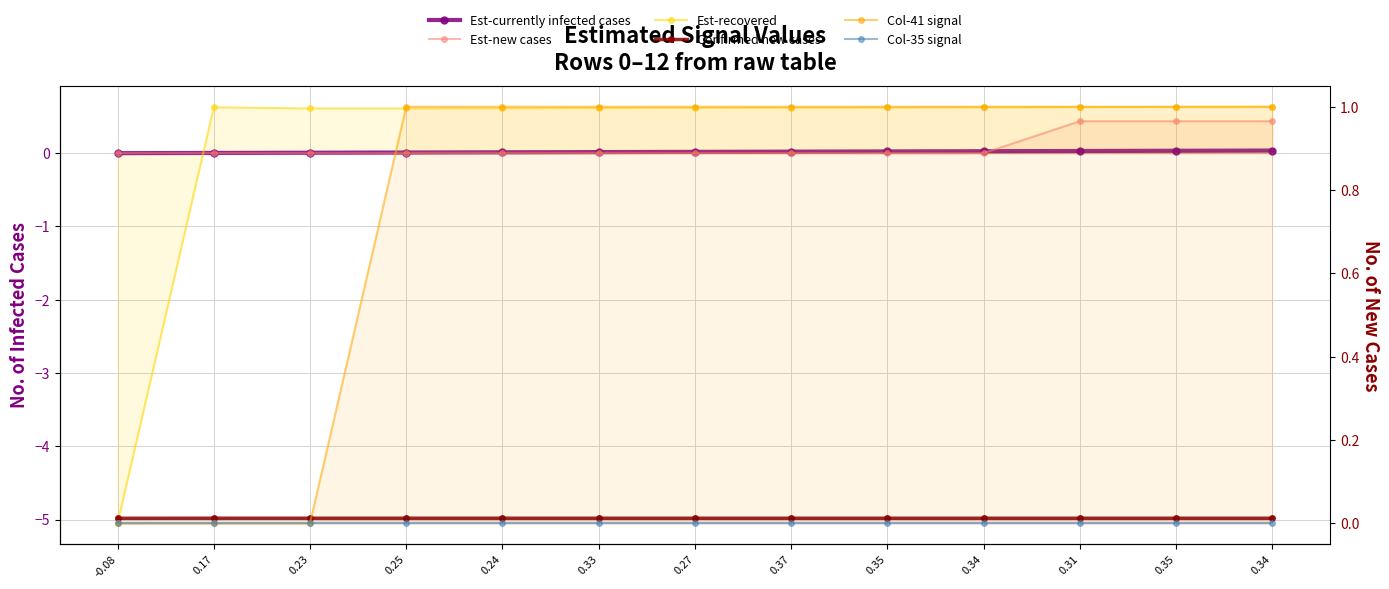

Which series has the largest range (max minus min)?

Est-recovered